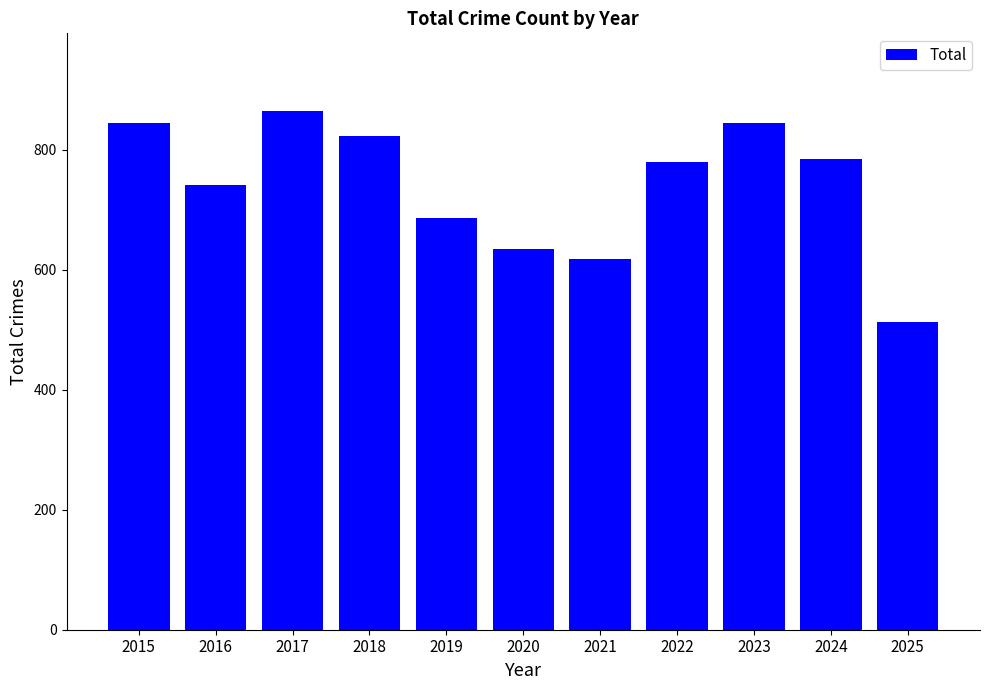

What is the ratio of the value at 2019 to the value at 2023?

0.8